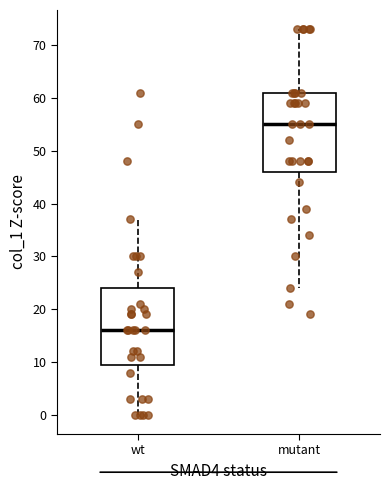

Where is the lower edge of the box for mutant on the y-axis? The values are not printed on the chart, so give them approximately, as read against the axis.

46